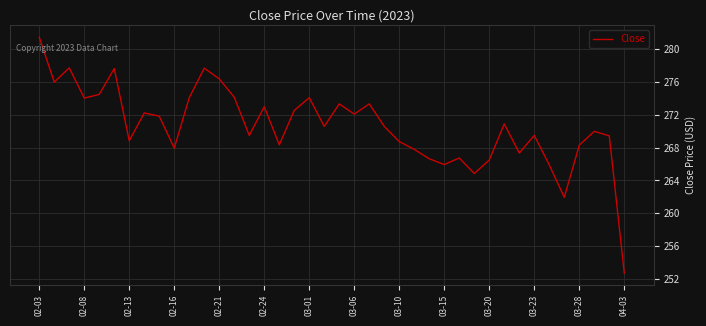

What is the greatest value displayed?

281.4